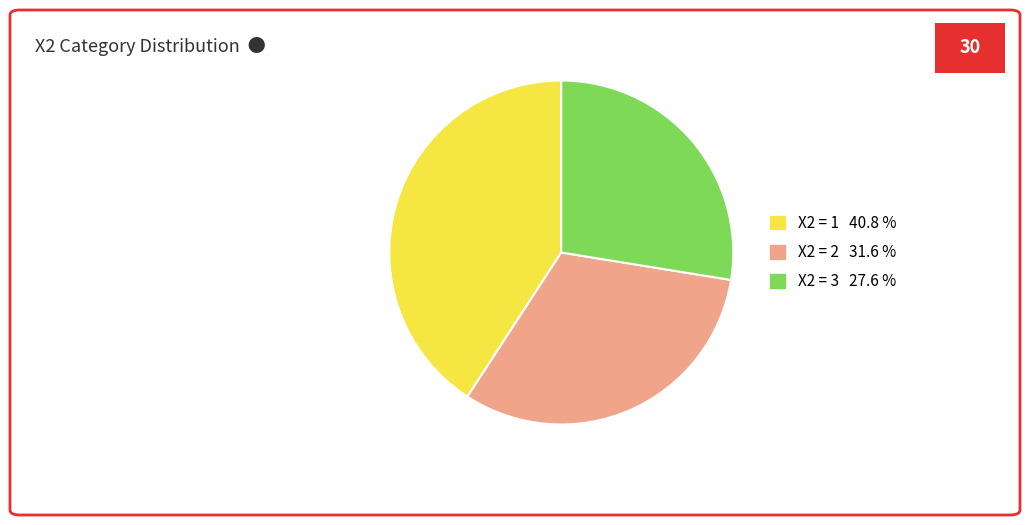

Count the number of slices in the pie.

3